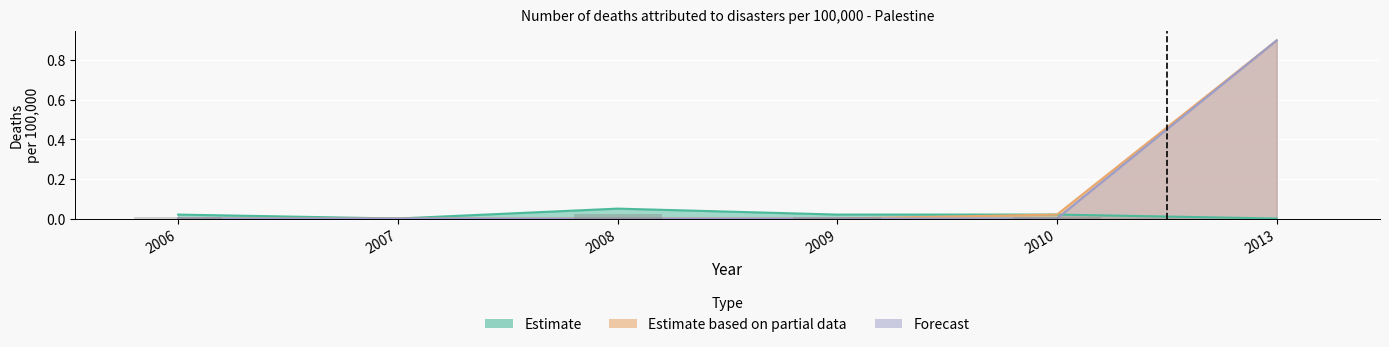

Reading left to right, list all the values displayed in this chart.

Estimate: 0.0	0.0	0.1	0.0	0.0	0.0
Estimate based on partial data: 0.0	0.0	0.0	0.0	0.0	0.9
Forecast: 0.0	0.0	0.0	0.0	0.0	0.9